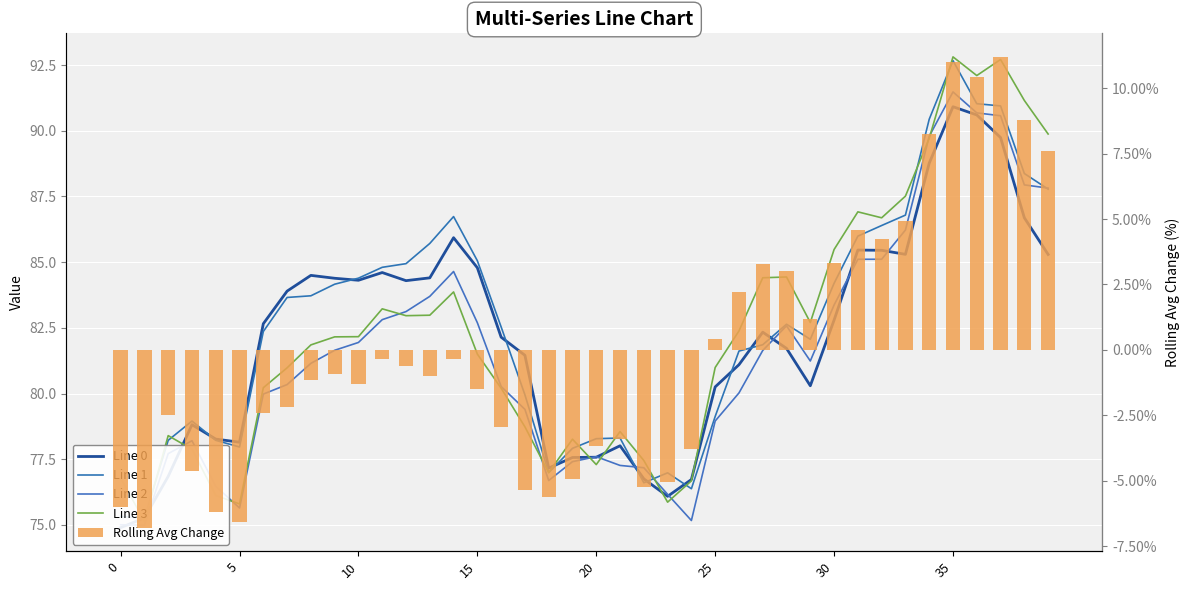

What are all the series names shown in the legend?

Line 0, Line 1, Line 2, Line 3, Rolling Avg Change